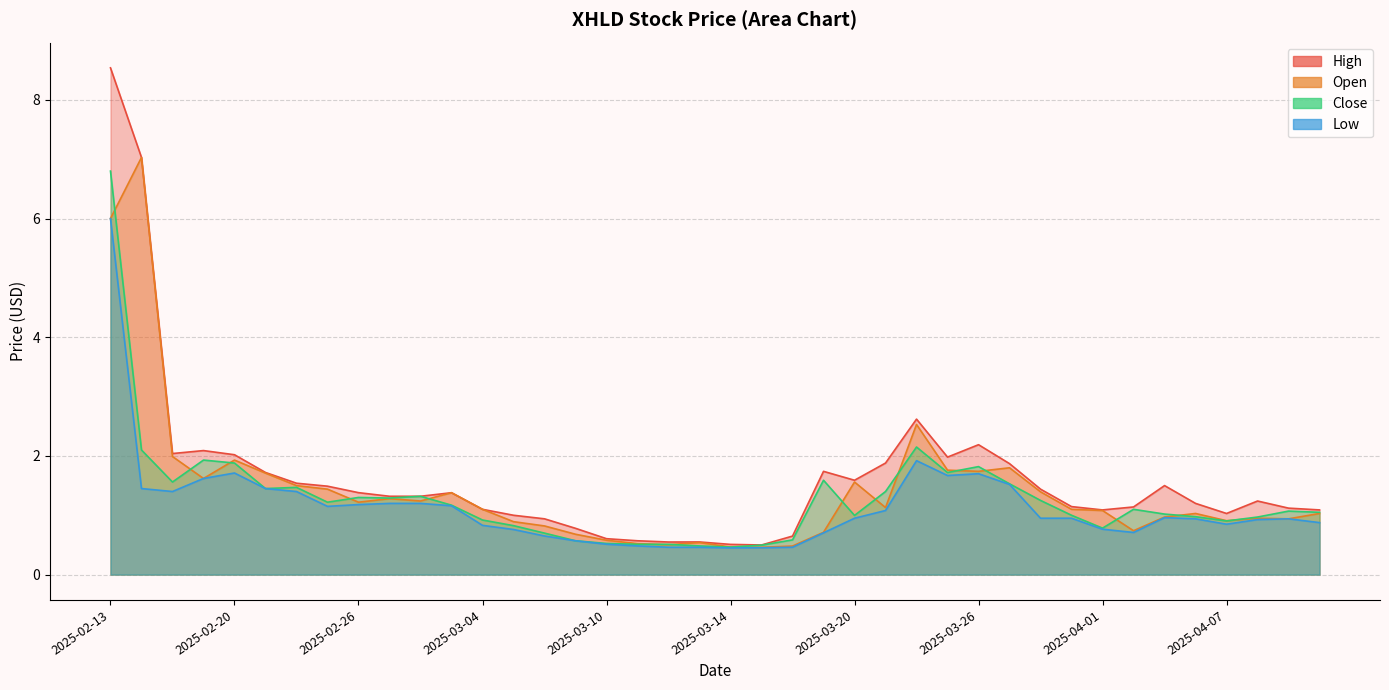

Which has a higher value, 2025-04-08 or 2025-03-19?

2025-03-19